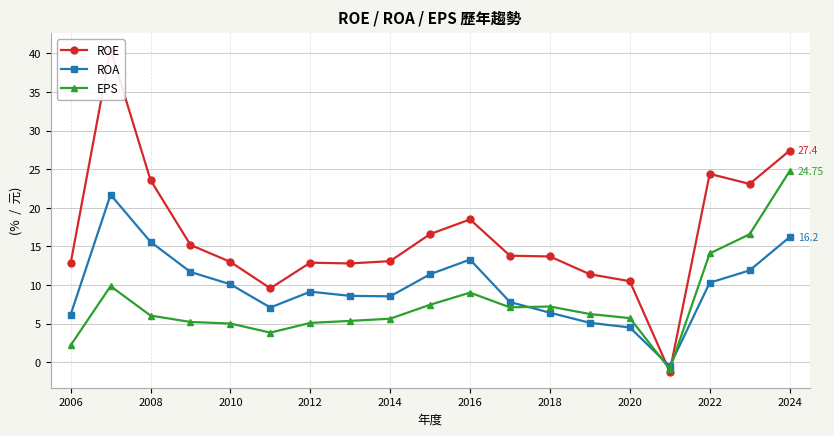

True or false: ROA has more than 0 points higher than both neighbors.

True